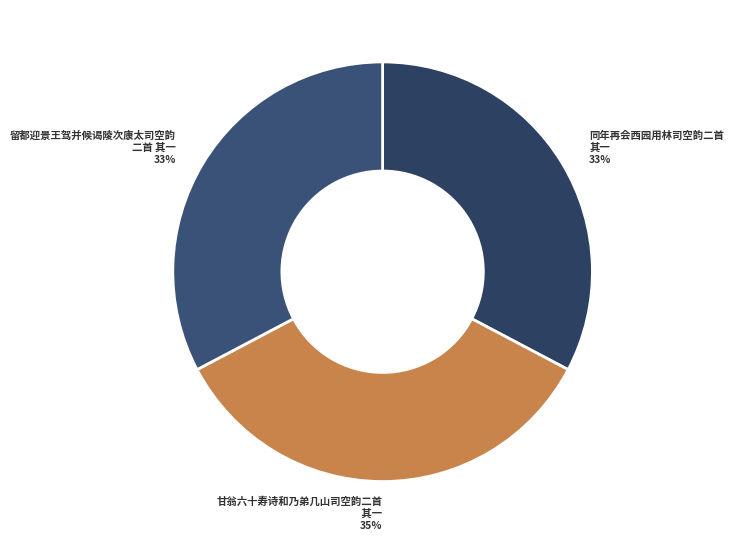

Does any single category account for the majority?

No